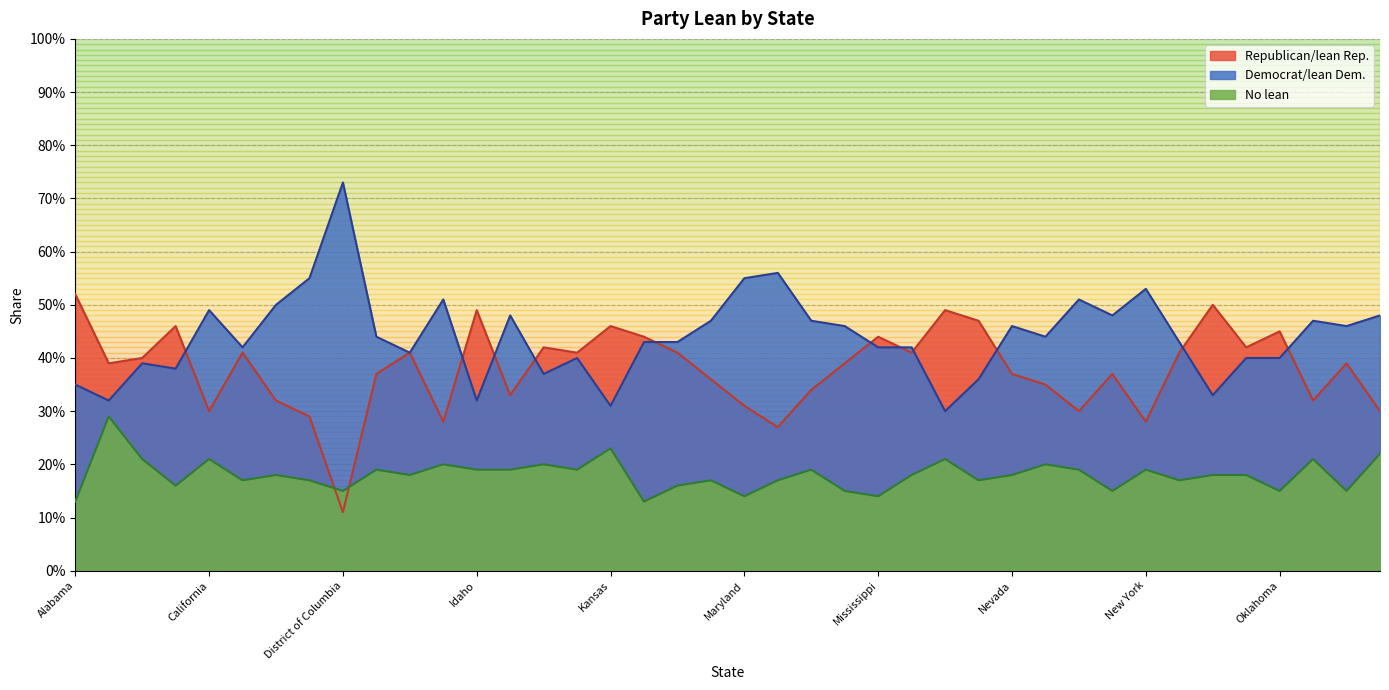

Reading left to right, list all the values displayed in this chart.

Republican/lean Rep.: Alabama=0.5	Alaska=0.4	Arizona=0.4	Arkansas=0.5	California=0.3	Colorado=0.4	Connecticut=0.3	Delaware=0.3	District of Columbia=0.1	Florida=0.4	Georgia=0.4	Hawaii=0.3	Idaho=0.5	Illinois=0.3	Indiana=0.4	Iowa=0.4	Kansas=0.5	Kentucky=0.4	Louisiana=0.4	Maine=0.4	Maryland=0.3	Massachusetts=0.3	Michigan=0.3	Minnesota=0.4	Mississippi=0.4	Missouri=0.4	Montana=0.5	Nebraska=0.5	Nevada=0.4	New Hampshire=0.3	New Jersey=0.3	New Mexico=0.4	New York=0.3	North Carolina=0.4	North Dakota=0.5	Ohio=0.4	Oklahoma=0.5	Oregon=0.3	Pennsylvania=0.4	Rhode Island=0.3
Democrat/lean Dem.: Alabama=0.3	Alaska=0.3	Arizona=0.4	Arkansas=0.4	California=0.5	Colorado=0.4	Connecticut=0.5	Delaware=0.6	District of Columbia=0.7	Florida=0.4	Georgia=0.4	Hawaii=0.5	Idaho=0.3	Illinois=0.5	Indiana=0.4	Iowa=0.4	Kansas=0.3	Kentucky=0.4	Louisiana=0.4	Maine=0.5	Maryland=0.6	Massachusetts=0.6	Michigan=0.5	Minnesota=0.5	Mississippi=0.4	Missouri=0.4	Montana=0.3	Nebraska=0.4	Nevada=0.5	New Hampshire=0.4	New Jersey=0.5	New Mexico=0.5	New York=0.5	North Carolina=0.4	North Dakota=0.3	Ohio=0.4	Oklahoma=0.4	Oregon=0.5	Pennsylvania=0.5	Rhode Island=0.5
No lean: Alabama=0.1	Alaska=0.3	Arizona=0.2	Arkansas=0.2	California=0.2	Colorado=0.2	Connecticut=0.2	Delaware=0.2	District of Columbia=0.1	Florida=0.2	Georgia=0.2	Hawaii=0.2	Idaho=0.2	Illinois=0.2	Indiana=0.2	Iowa=0.2	Kansas=0.2	Kentucky=0.1	Louisiana=0.2	Maine=0.2	Maryland=0.1	Massachusetts=0.2	Michigan=0.2	Minnesota=0.1	Mississippi=0.1	Missouri=0.2	Montana=0.2	Nebraska=0.2	Nevada=0.2	New Hampshire=0.2	New Jersey=0.2	New Mexico=0.1	New York=0.2	North Carolina=0.2	North Dakota=0.2	Ohio=0.2	Oklahoma=0.1	Oregon=0.2	Pennsylvania=0.1	Rhode Island=0.2